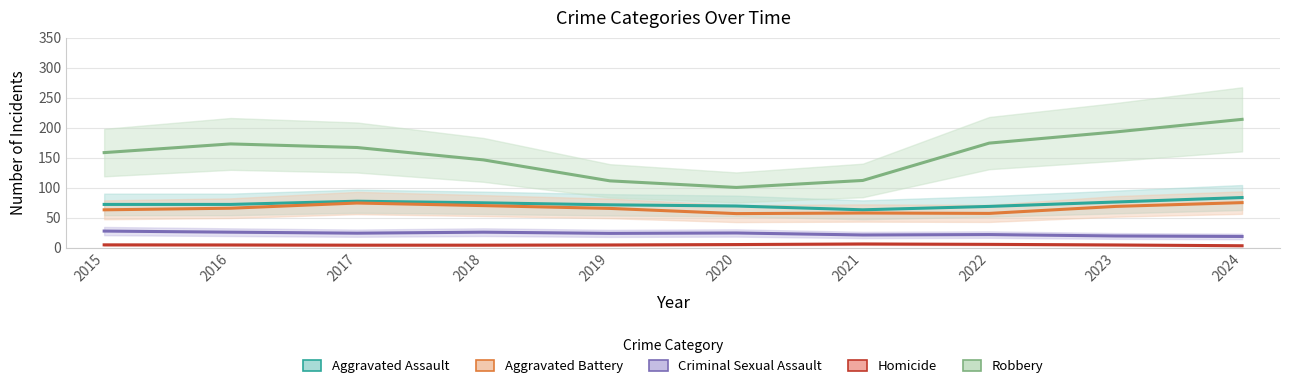

True or false: Robbery and Aggravated Battery intersect in this chart.

False